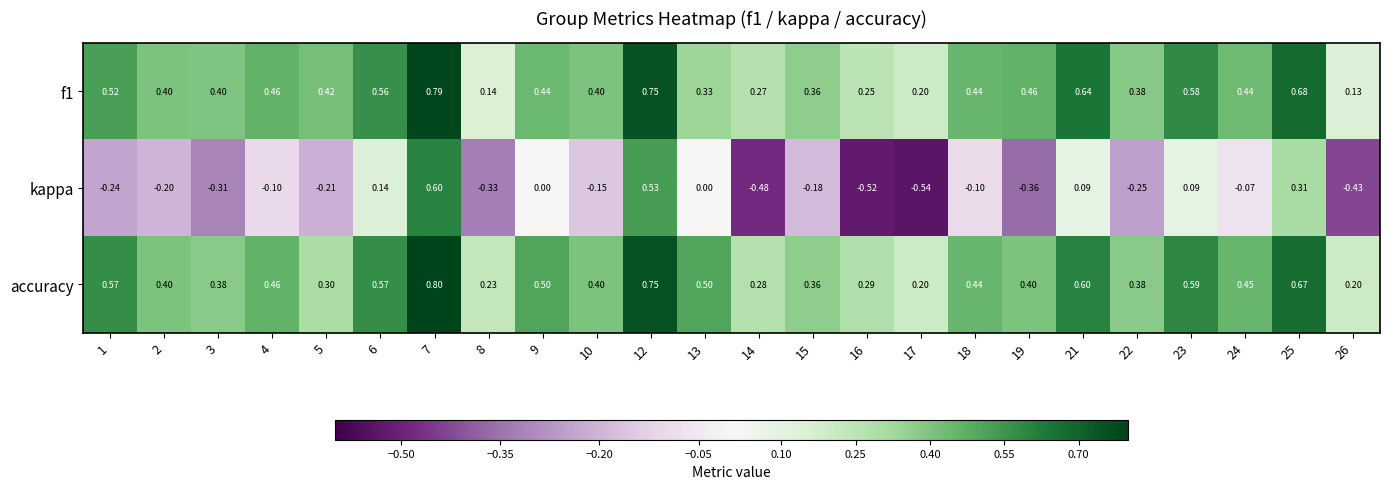

What is the spread (max minus min) of values at 18?

0.5